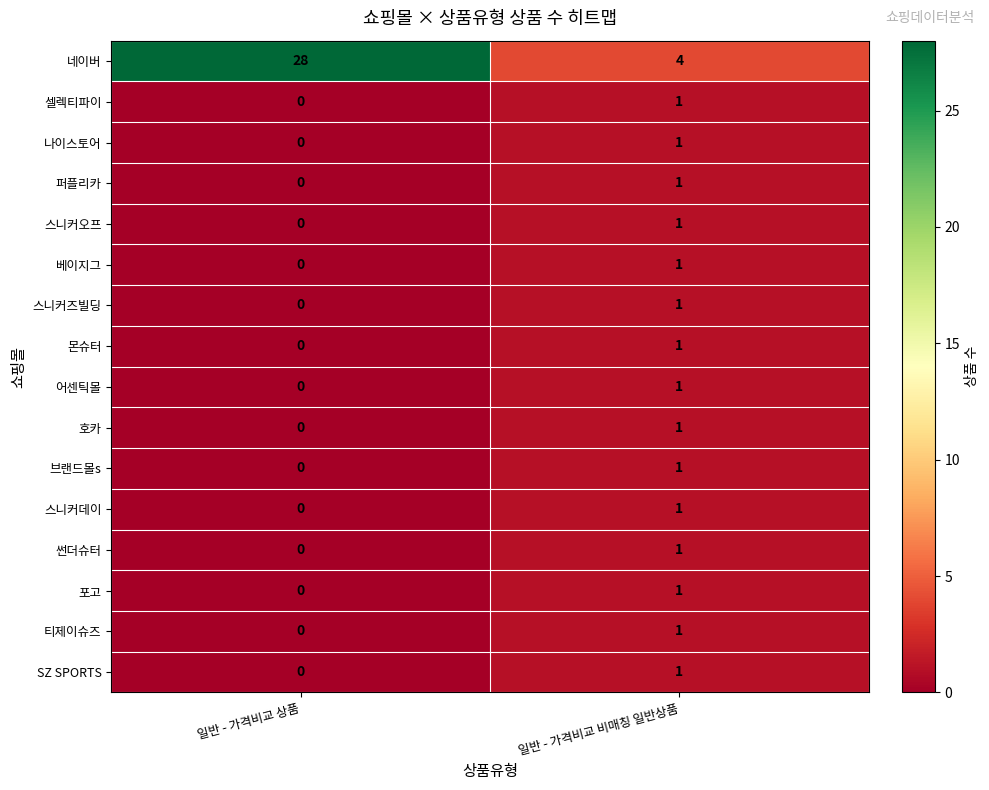

Rank the categories by 스니커오프 value from highest to lowest.

일반 - 가격비교 비매칭 일반상품, 일반 - 가격비교 상품